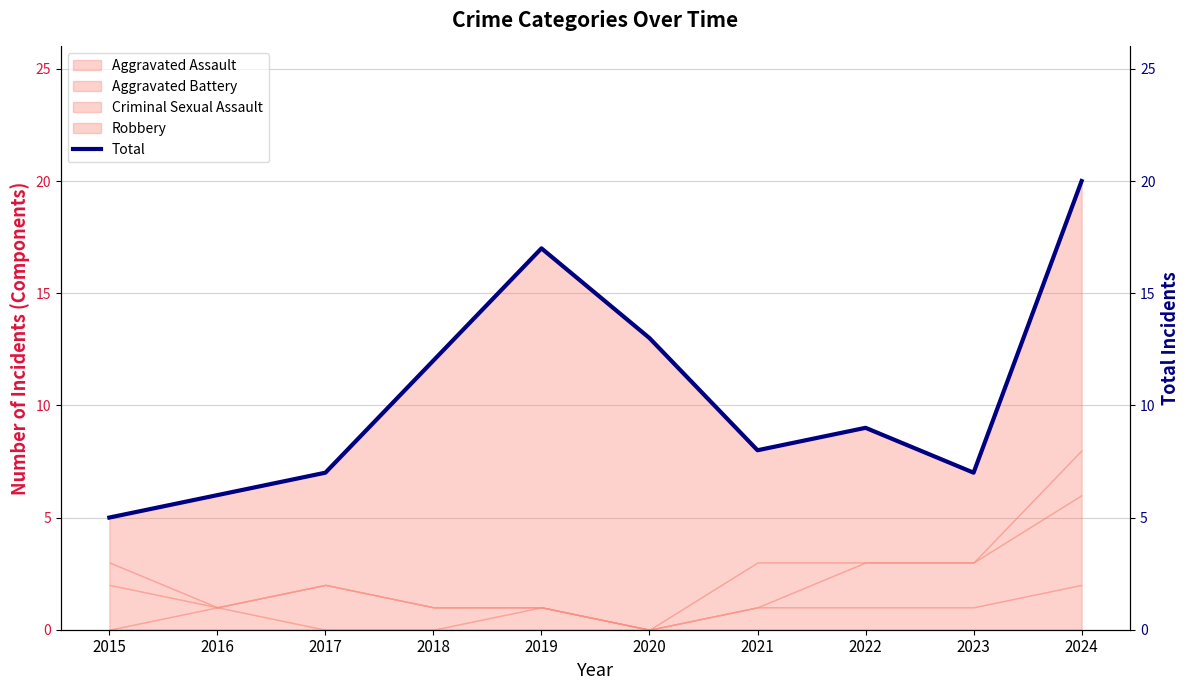

True or false: the data has more than 2 interior local peaks.

False